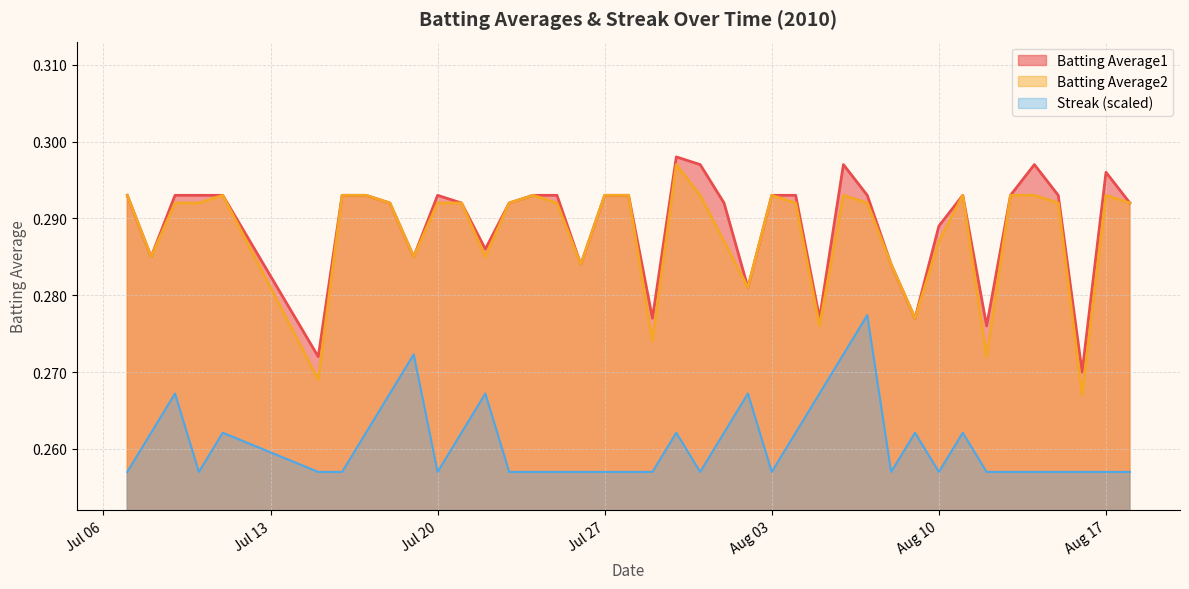

How many data points does each series have?

40